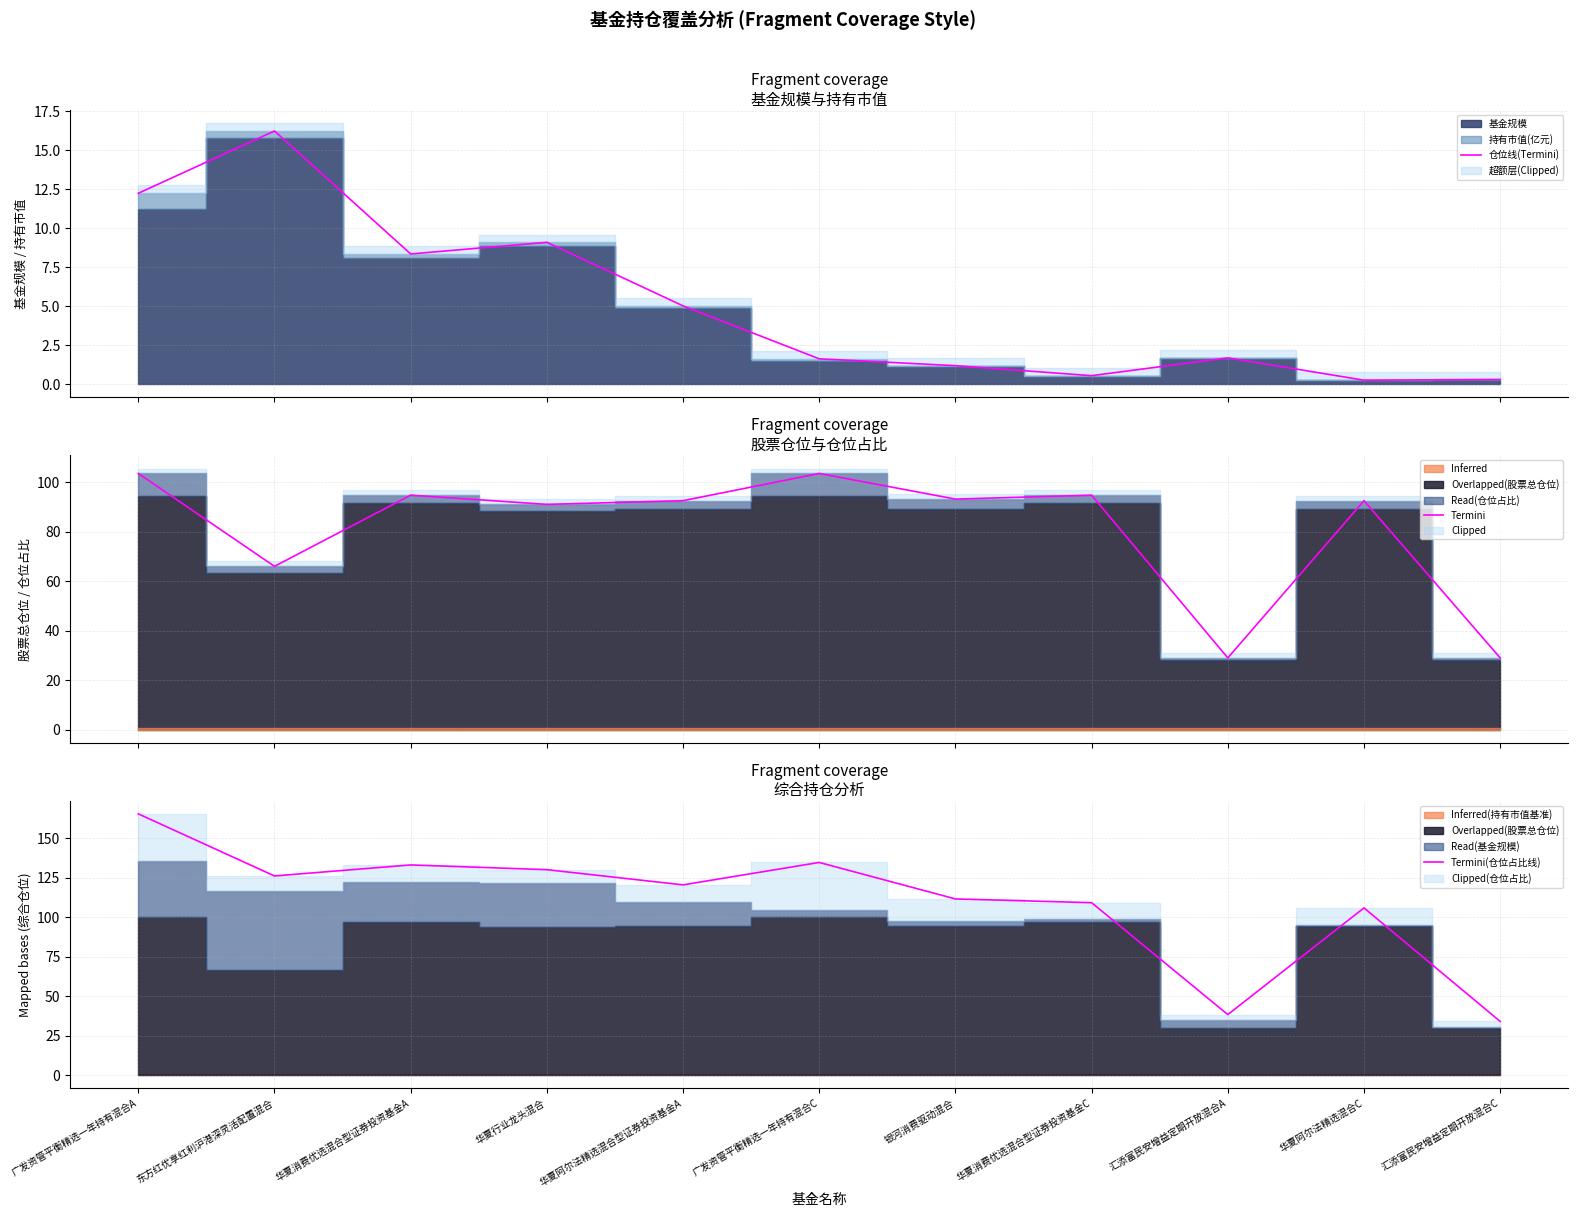

The chart shows a value of 219.7 at 广发资管平衡精选一年持有混合C. True or false?

False